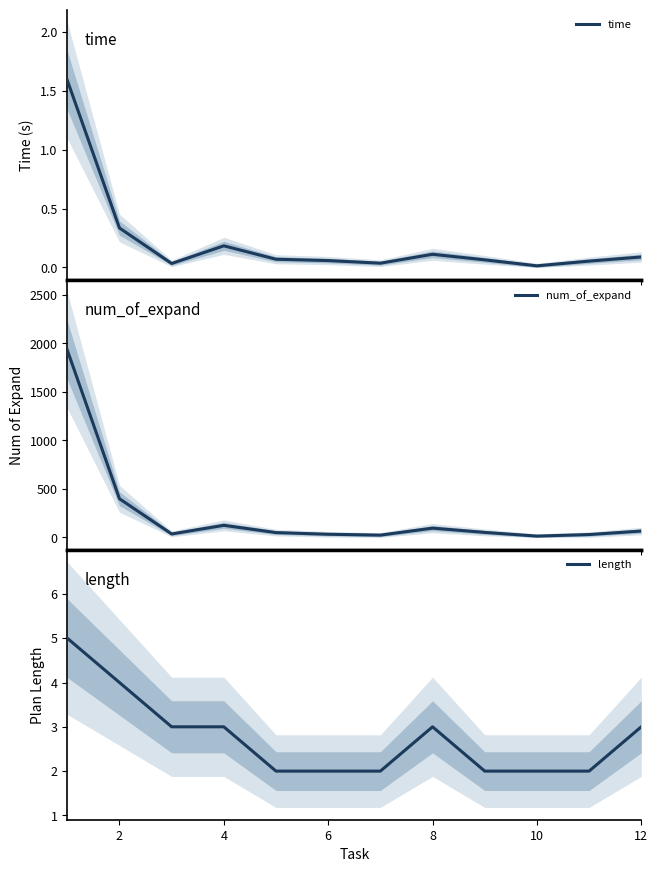

Which series has the largest range (max minus min)?

num_of_expand